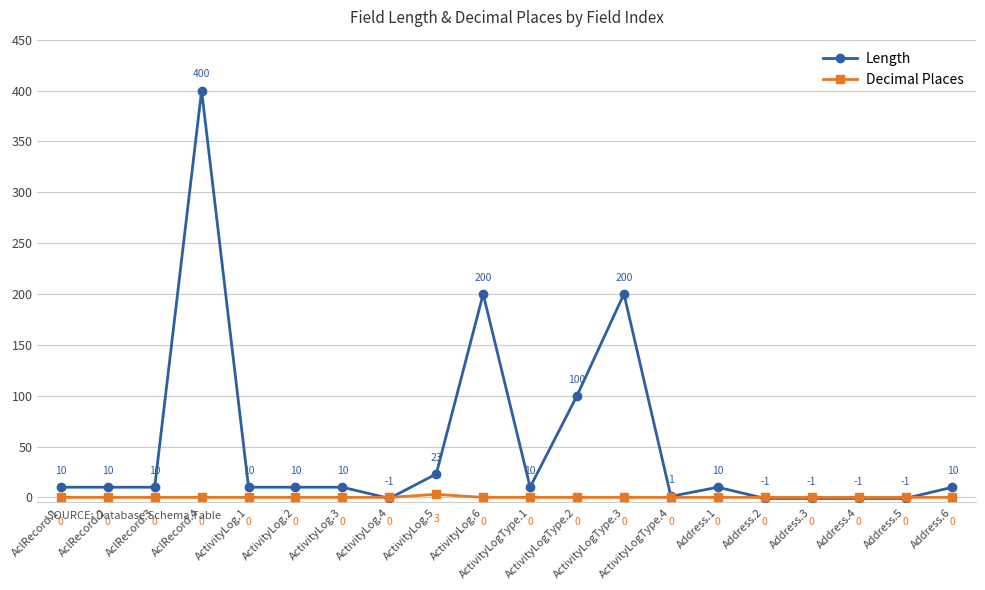

What is the difference between the maximum and minimum values in the Decimal Places series?

3